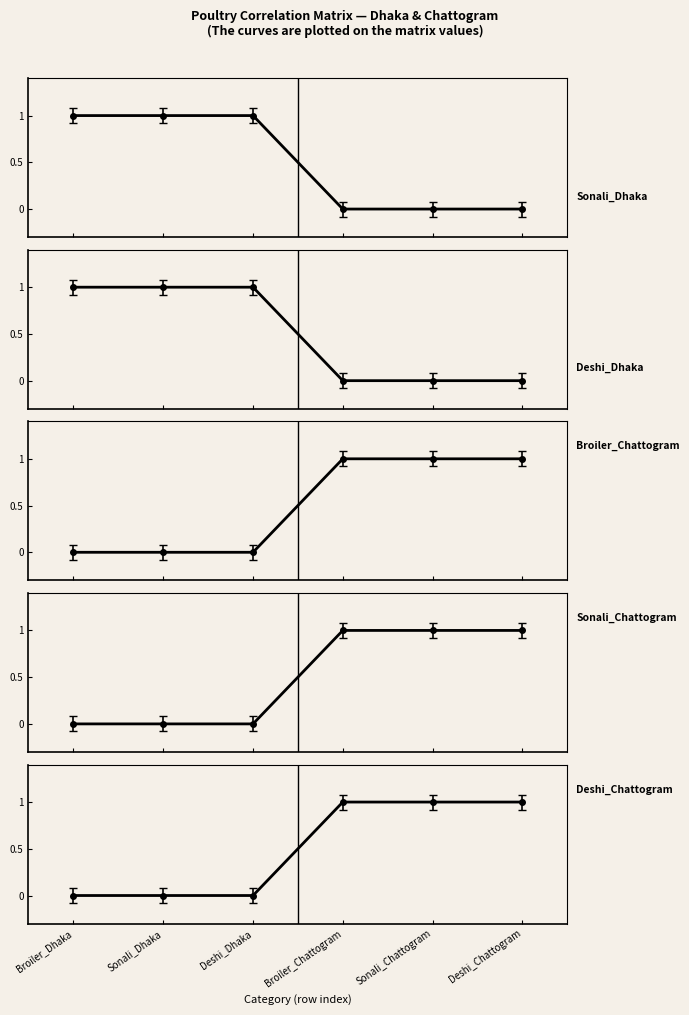

Which series has the widest spread of values?

Sonali_Dhaka